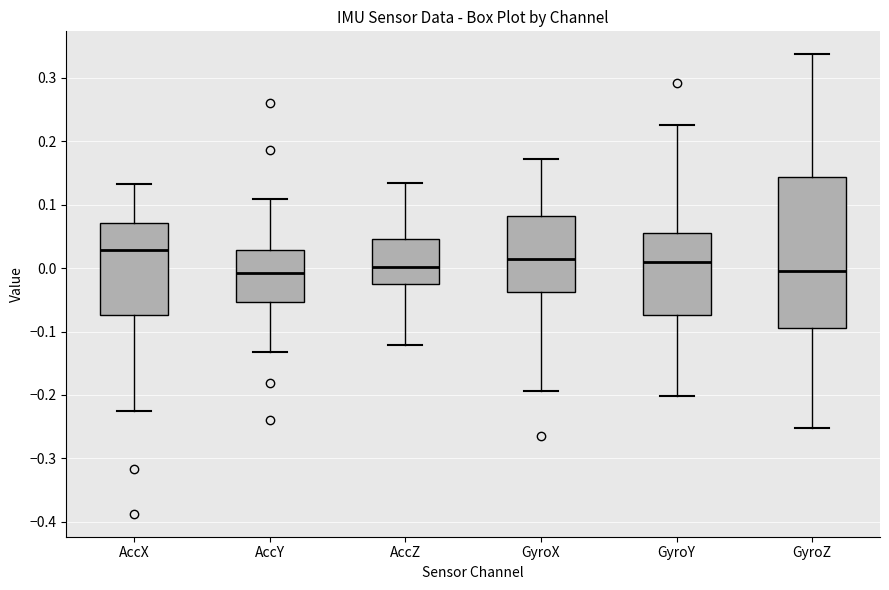

Reading left to right, transcribe this box plot: for each box, give where its median line is, the range the box spans, and where its two whiskers end, as read against the y-axis. The values are not printed on the chart, so give them approximately, as read against the axis.

AccX: median 0.03, box -0.07 to 0.07, whiskers -0.23 to 0.13
AccY: median -0.01, box -0.05 to 0.03, whiskers -0.13 to 0.11
AccZ: median 0.00, box -0.03 to 0.05, whiskers -0.12 to 0.13
GyroX: median 0.01, box -0.04 to 0.08, whiskers -0.19 to 0.17
GyroY: median 0.01, box -0.07 to 0.06, whiskers -0.20 to 0.22
GyroZ: median 0.00, box -0.10 to 0.14, whiskers -0.25 to 0.34